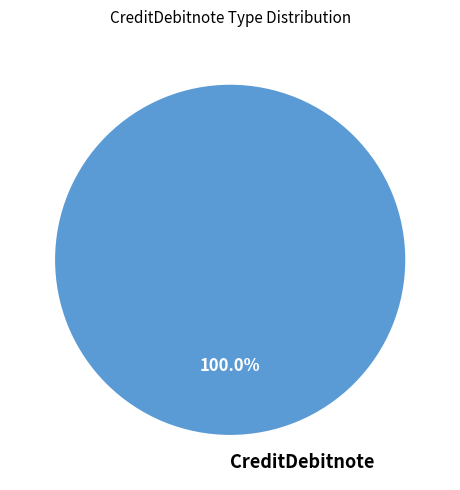

Rank the categories by value from lowest to highest.

CreditDebitnote